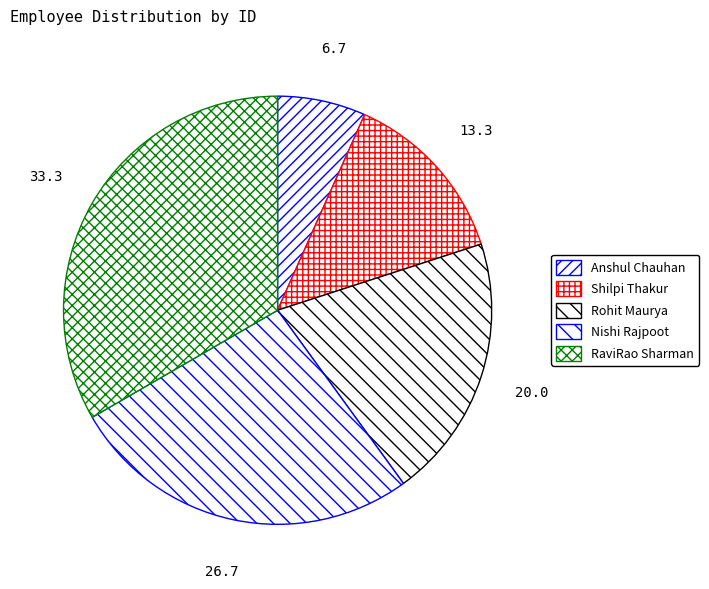

Does Anshul Chauhan represent more than half of the total?

No